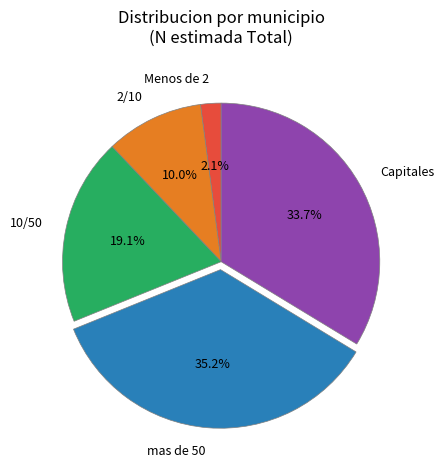

Rank the categories by value from highest to lowest.

mas de 50, Capitales, 10/50, 2/10, Menos de 2